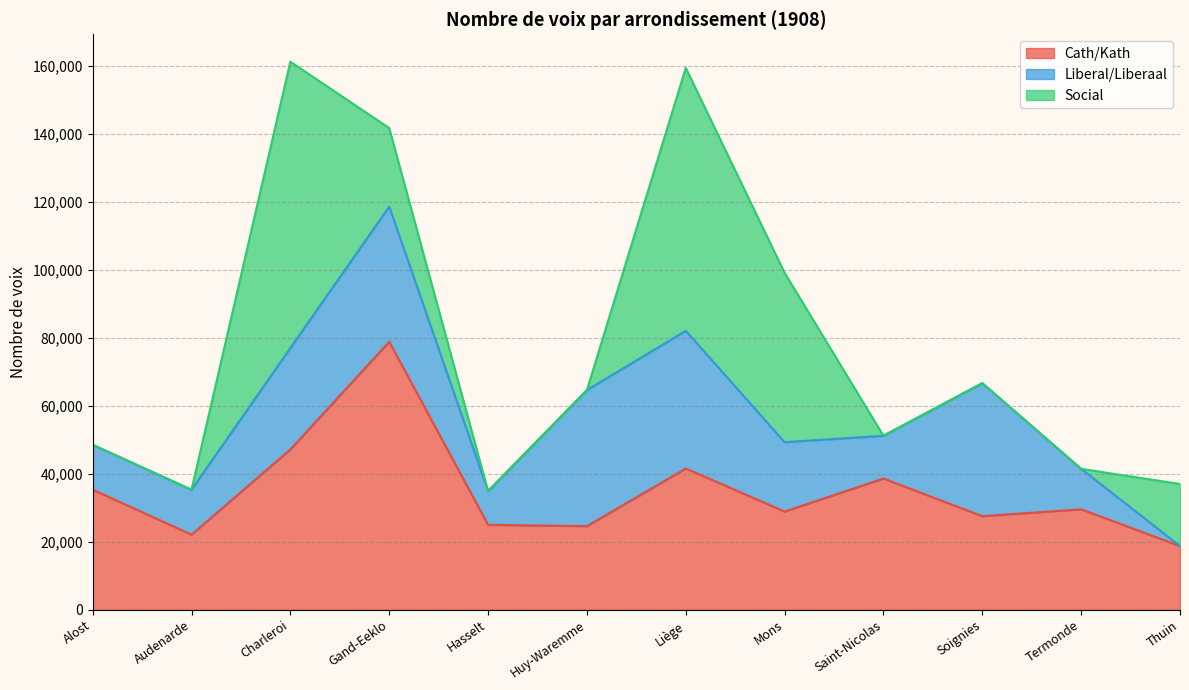

What is the total value across all series at Audenarde?

35298